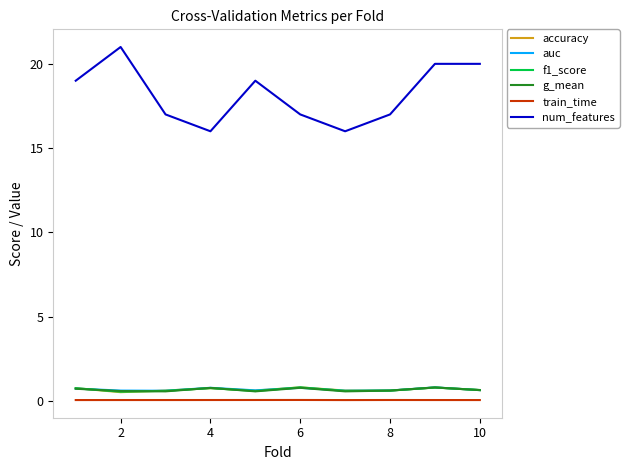

True or false: num_features and auc cross at least once.

False